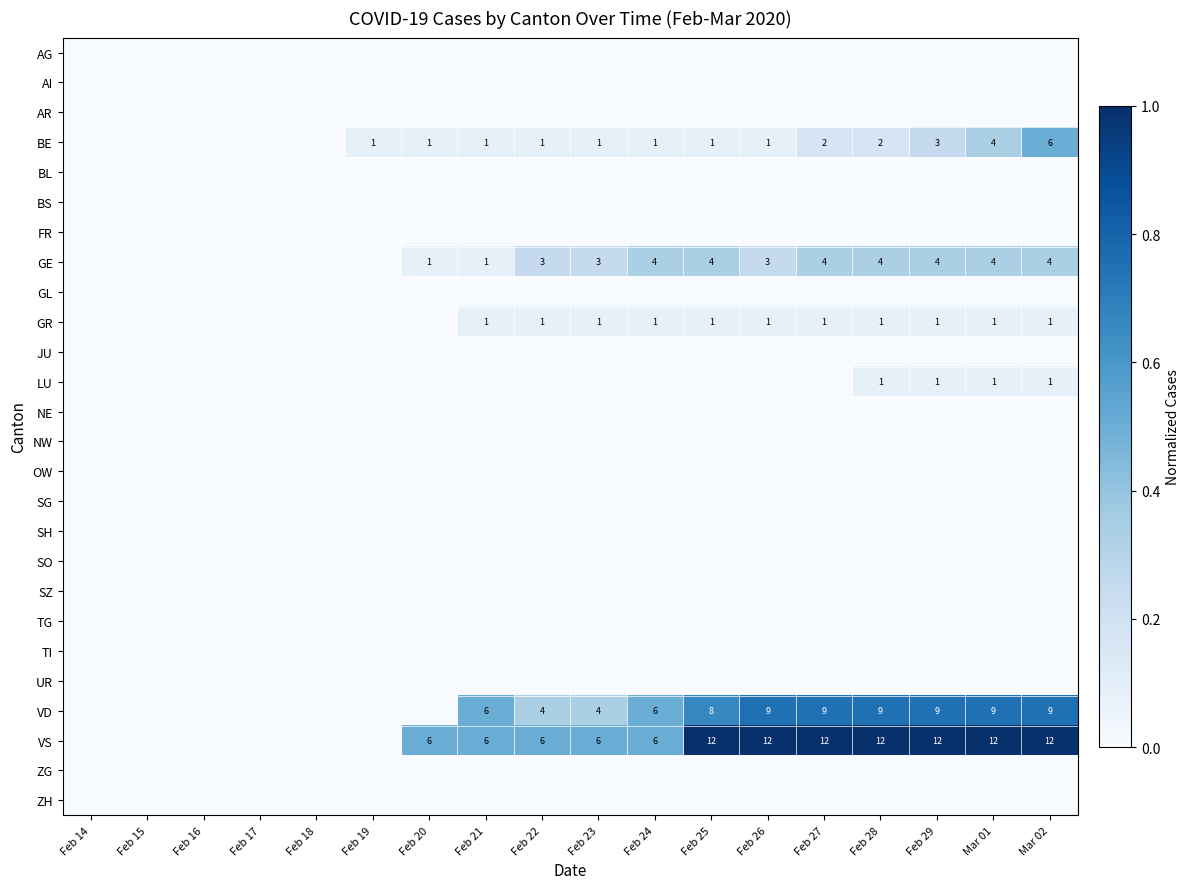

At how many categories does at least one series exceed 0?

13